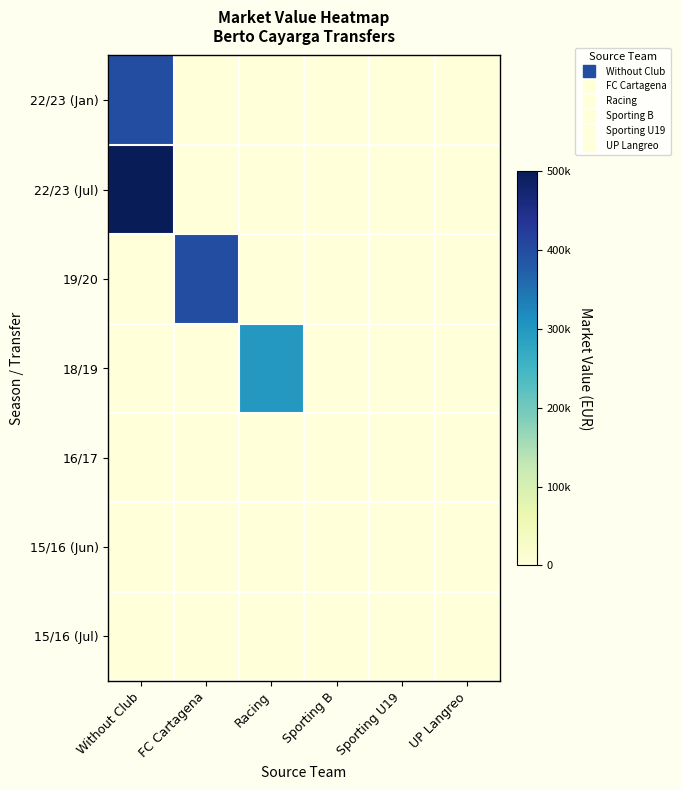

How many data points does each series have?

6